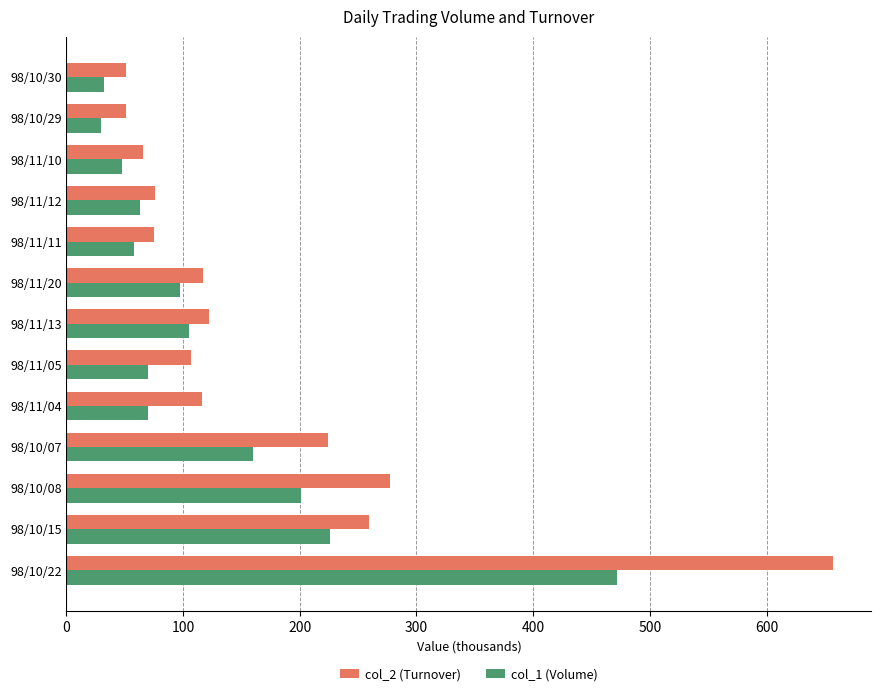

What is the difference between the second highest and minimum values in the col_2 (Turnover) series?

225.8